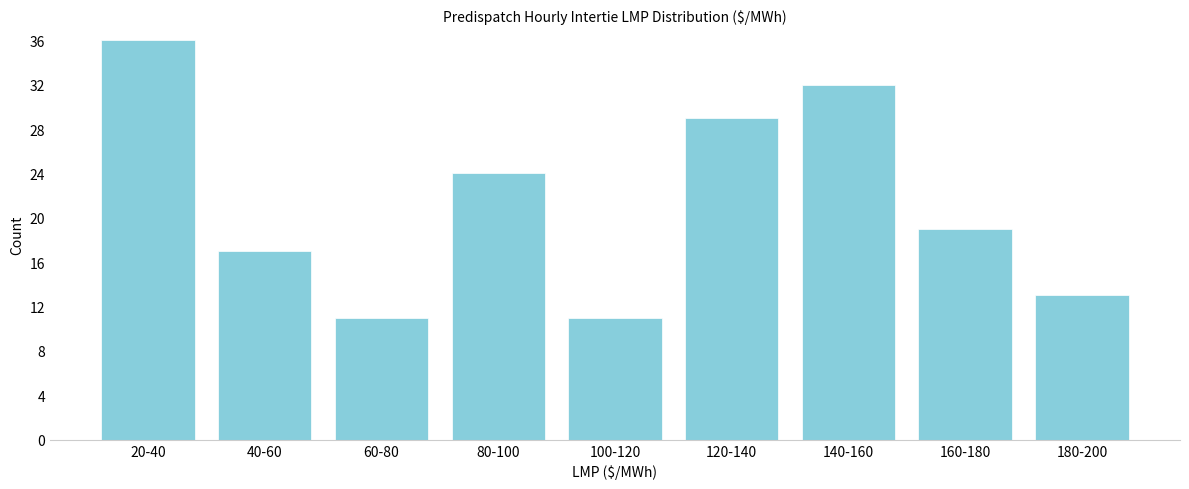

Reading left to right, list all the values displayed in this chart.

20-40=36	40-60=17	60-80=11	80-100=24	100-120=11	120-140=29	140-160=32	160-180=19	180-200=13